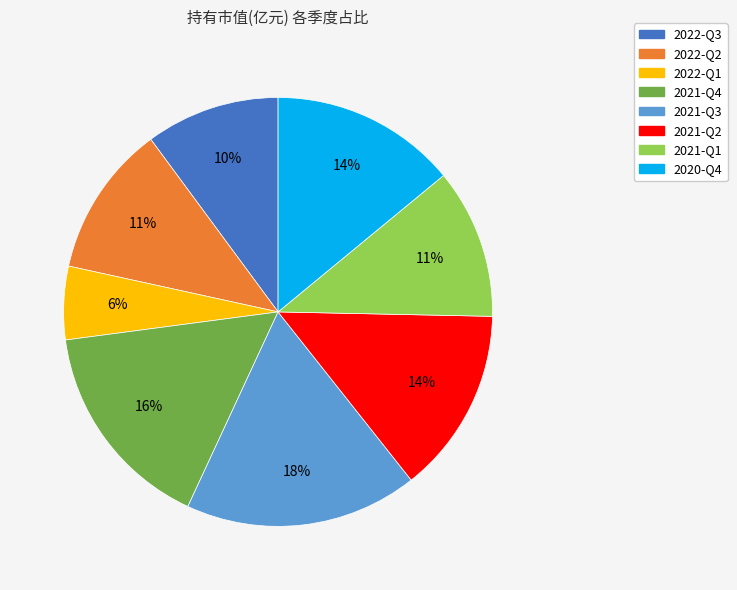

What is the smallest slice in the pie chart?

2022-Q1